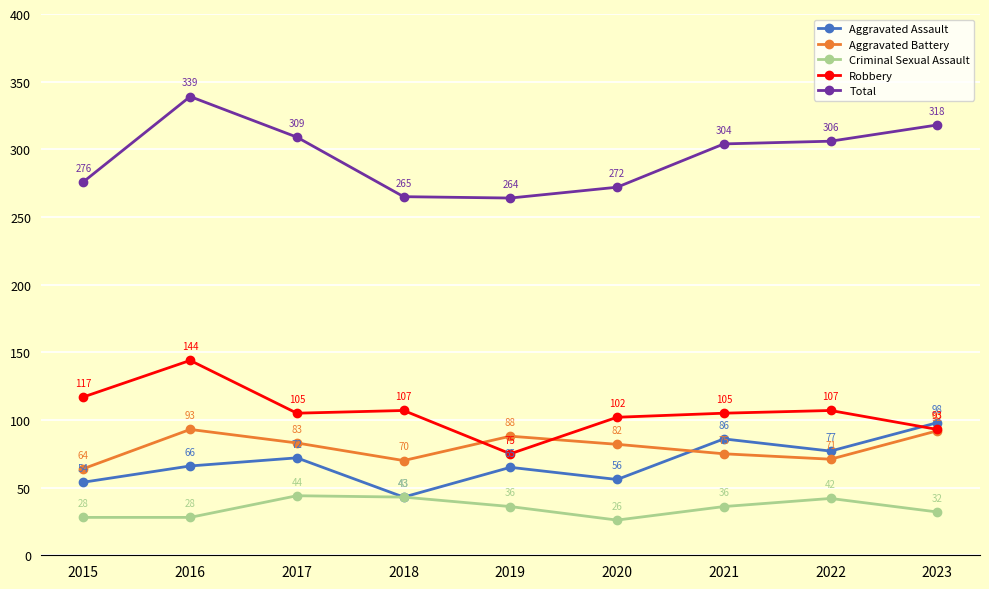

What is the maximum value for Aggravated Assault?

98